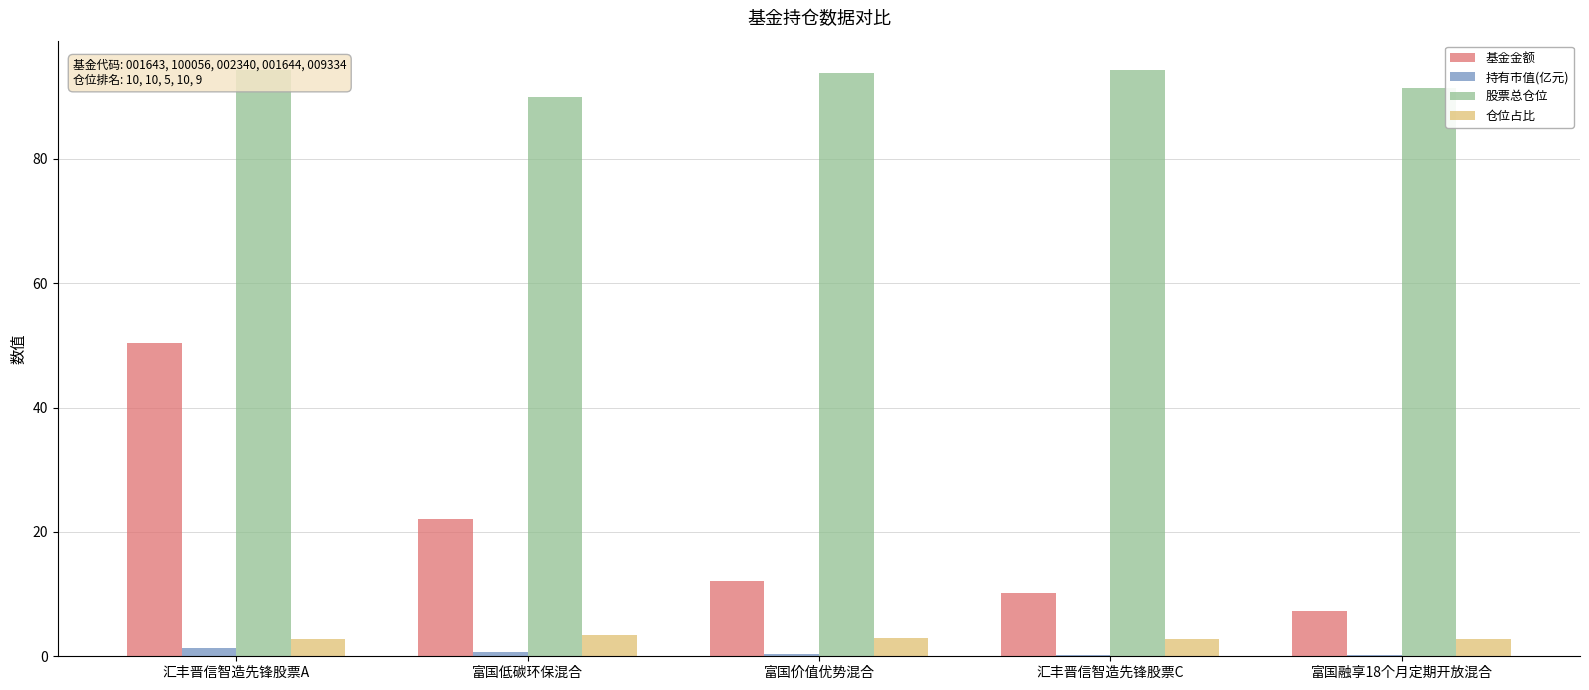

List the labels in order of 仓位占比 value, smallest first.

富国融享18个月定期开放混合, 汇丰晋信智造先锋股票A, 汇丰晋信智造先锋股票C, 富国价值优势混合, 富国低碳环保混合